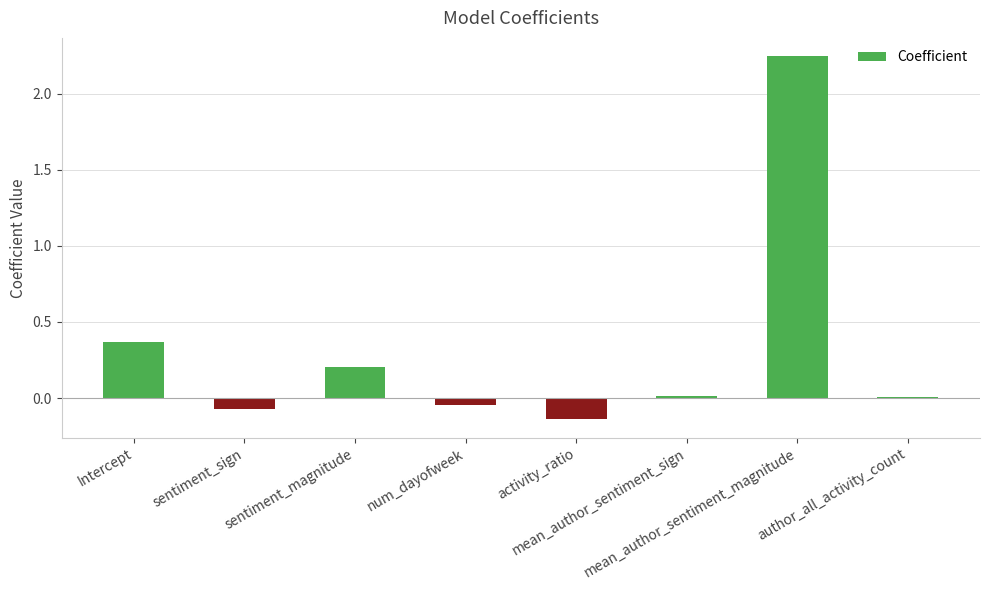

Is it true that the value at author_all_activity_count is 0.0?

True